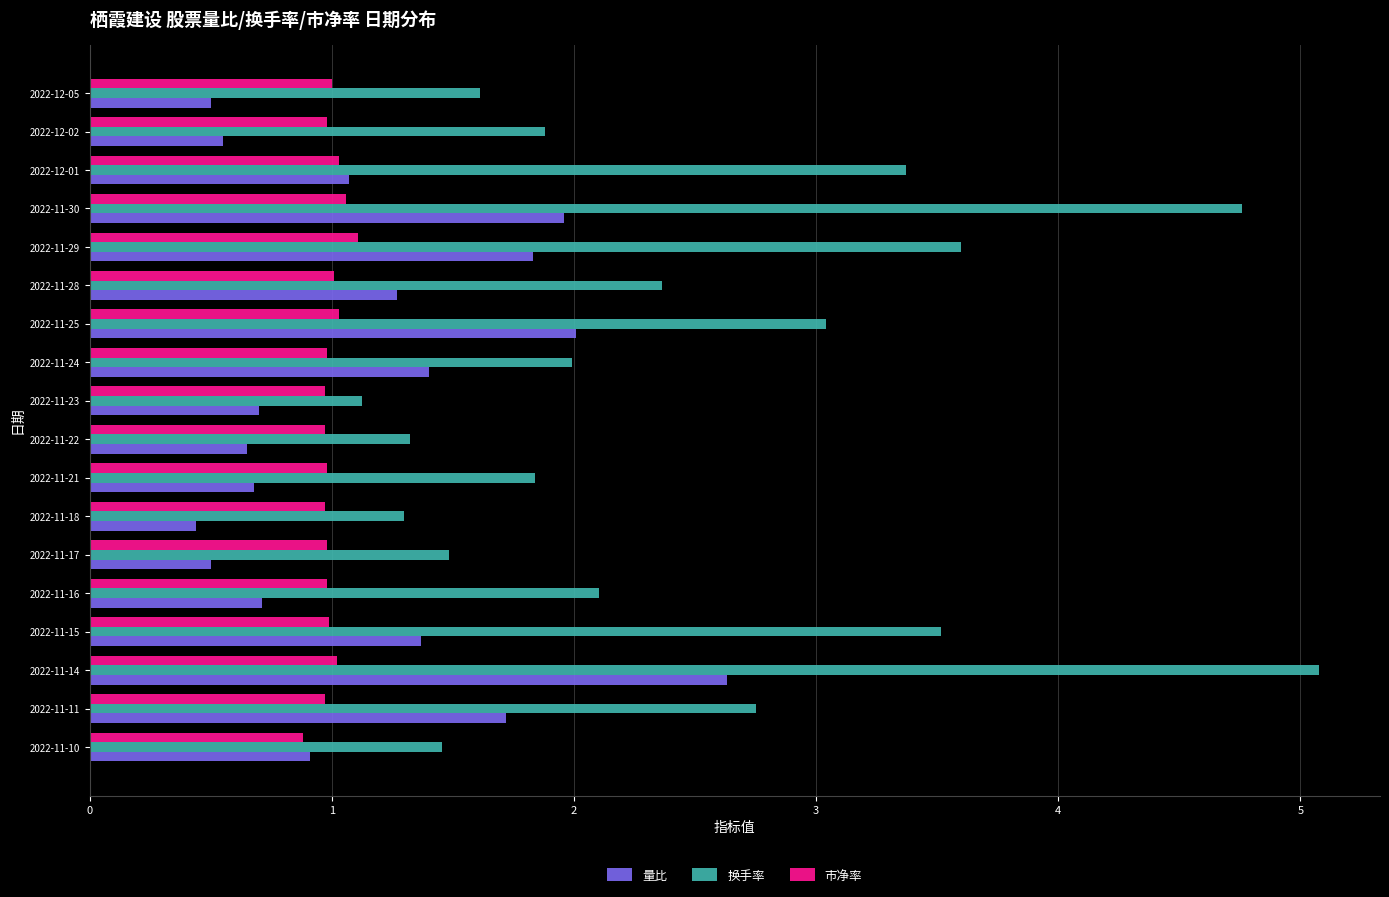

How many data points does each series have?

18